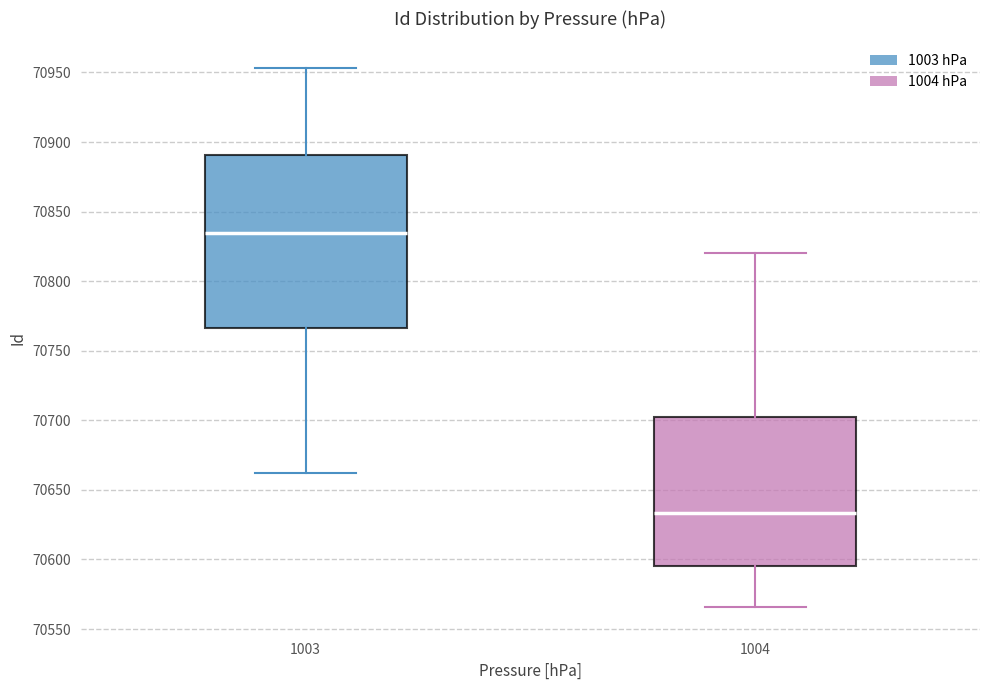

Reading left to right, read every box against the y-axis: the position of its median line, the range the box covers, and the ends of its whiskers. The values are not printed on the chart, so give them approximately, as read against the axis.

1003: median 70835, box 70765 to 70890, whiskers 70660 to 70955
1004: median 70635, box 70595 to 70705, whiskers 70565 to 70820